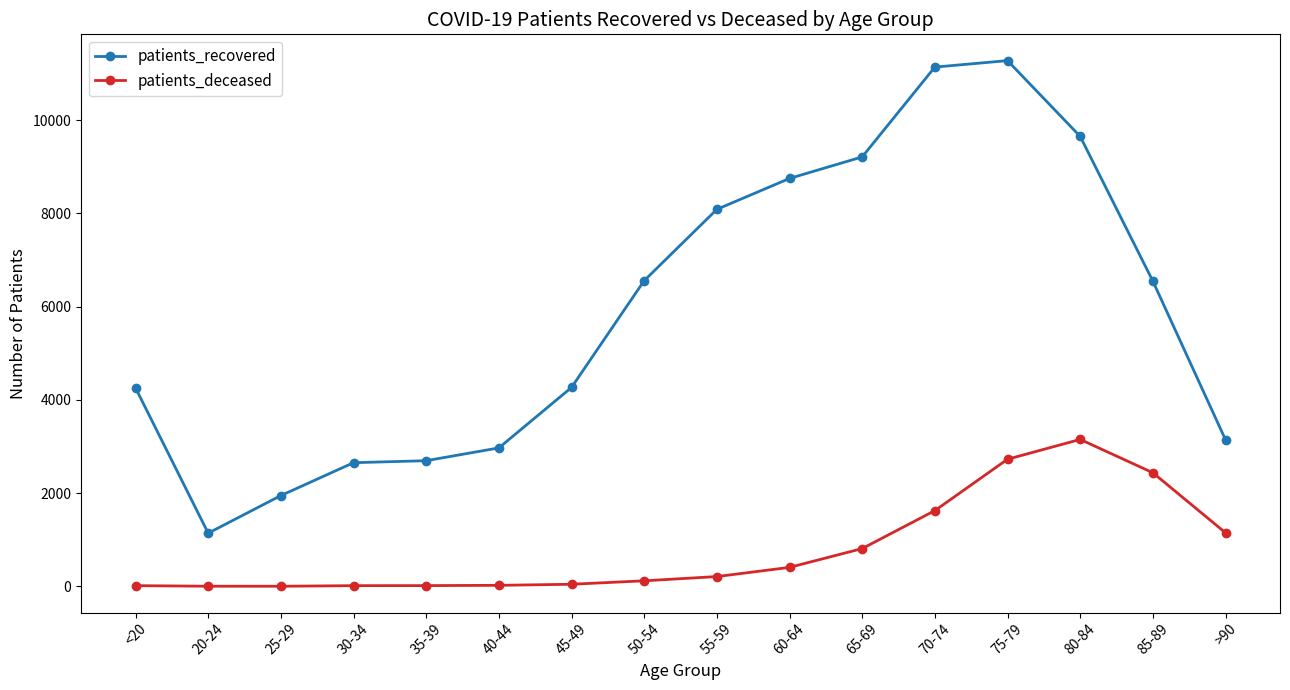

Which series has the largest range (max minus min)?

patients_recovered